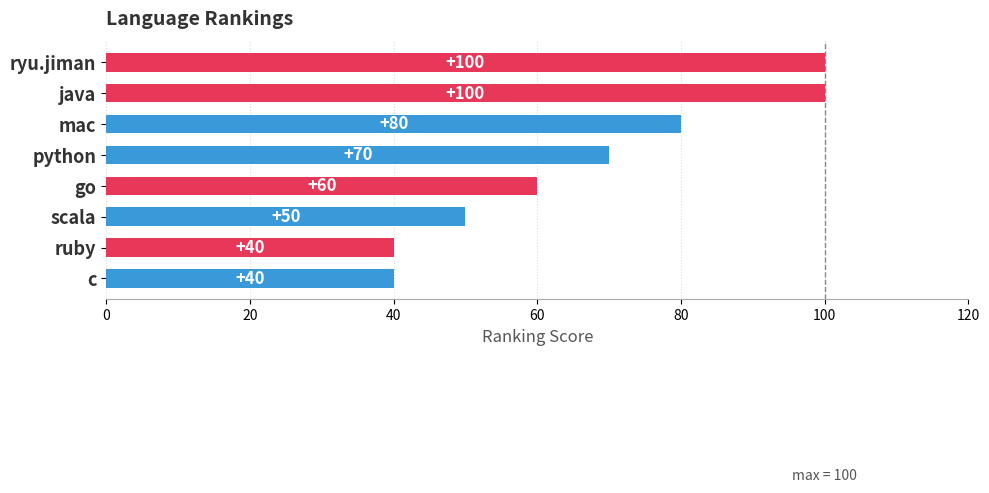

What is the maximum value shown in the chart?

100